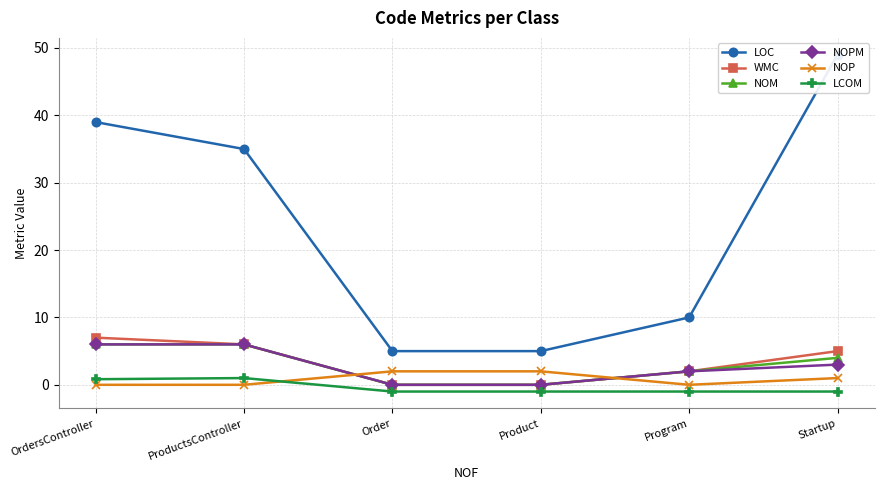

How many categories are shown in the chart?

6